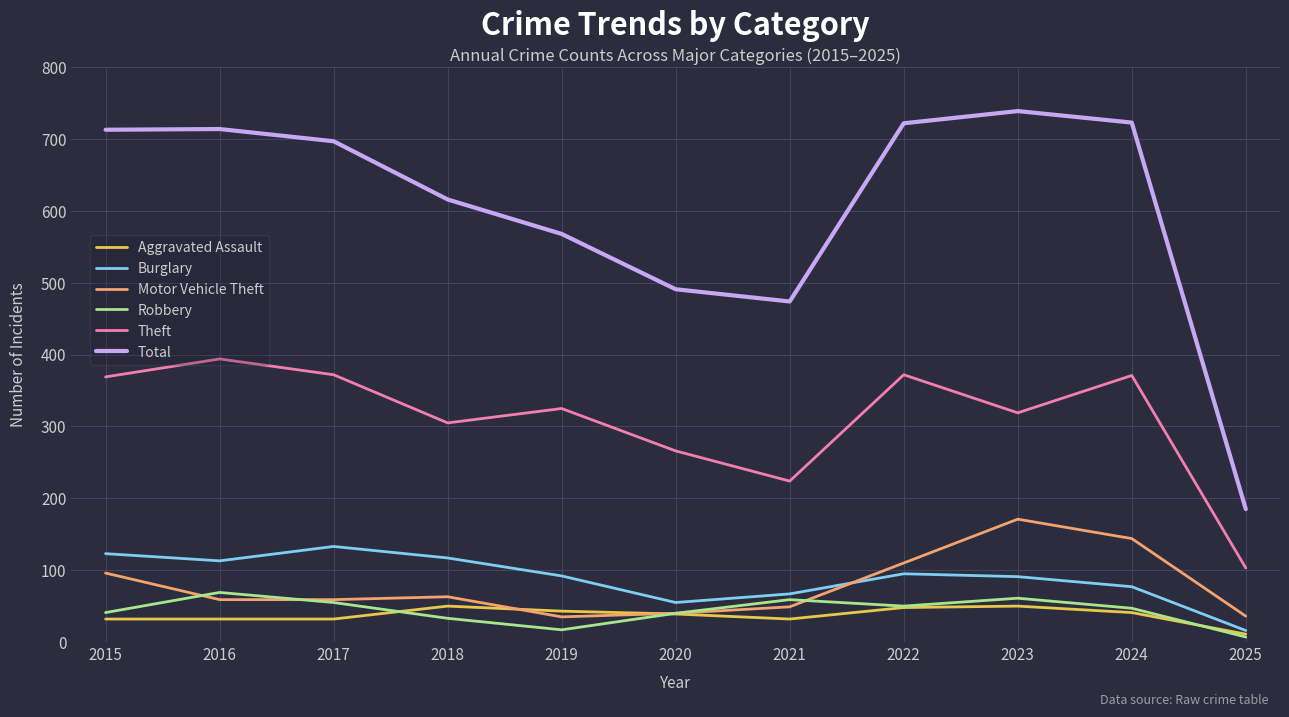

How many interior local valleys does the Robbery series have?

2